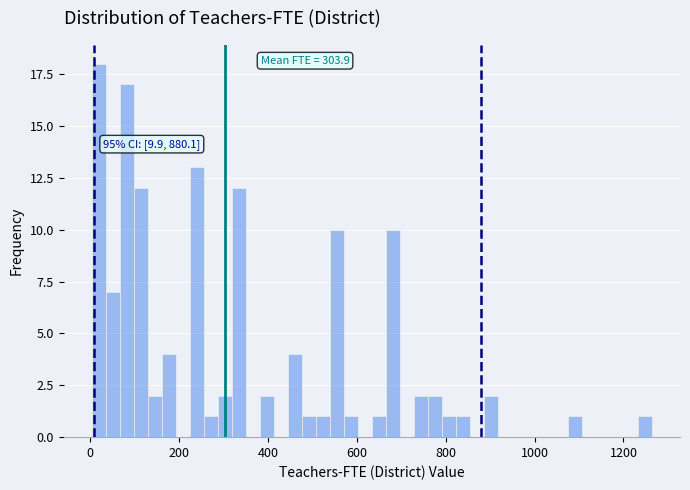

Around what value on the x-axis is the tallest bar? Give the approximate position of its centre, as read against the axis.

20